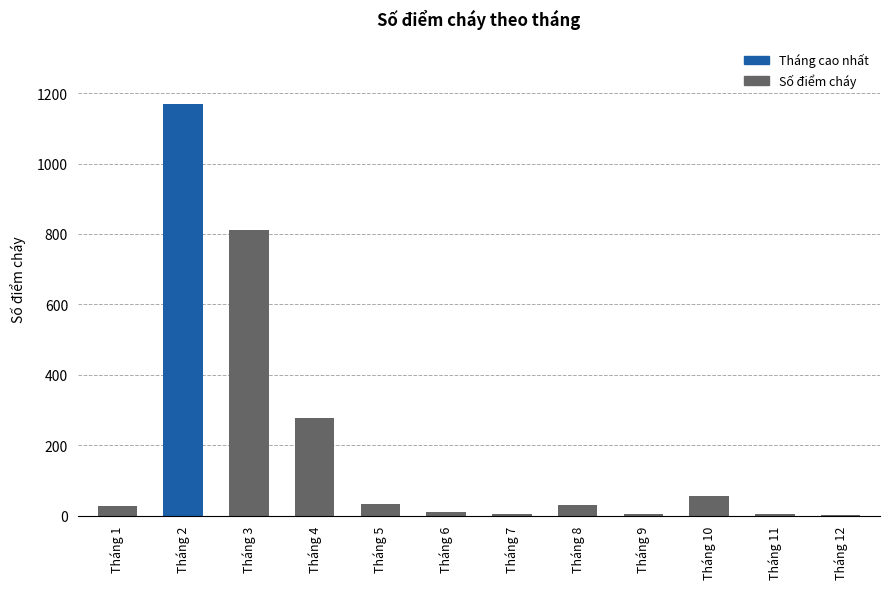

The value at Tháng 10 is 57. True or false?

True